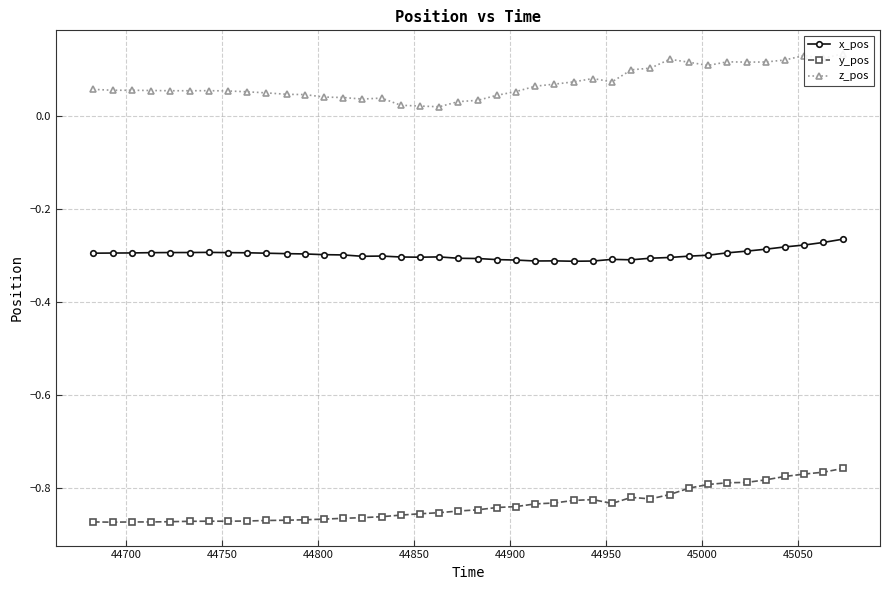

True or false: y_pos and x_pos cross at least once.

False